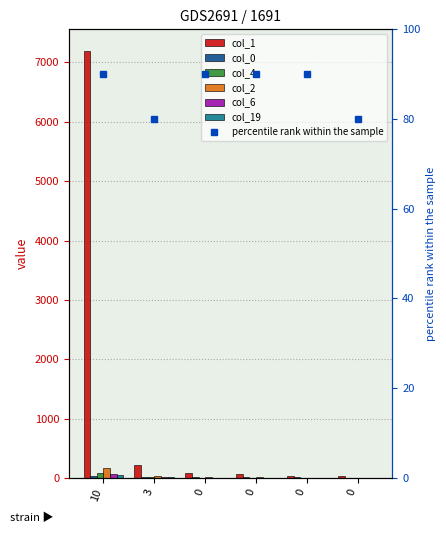

List the labels in order of col_4 value, smallest first.

0, 0, 0, 0, 3, 10